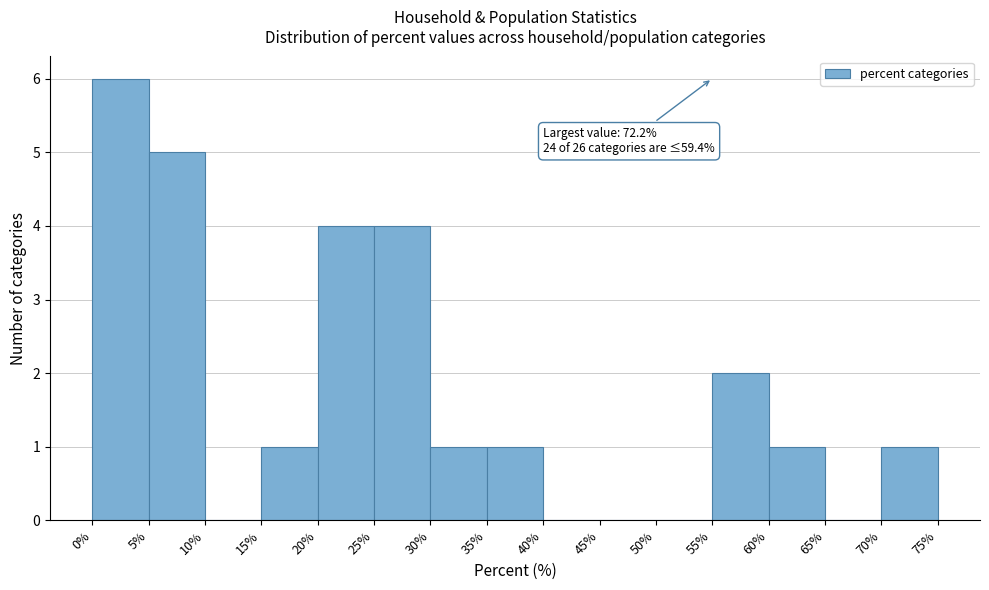

Which range on the x-axis has the tallest bar?

0% to 5%